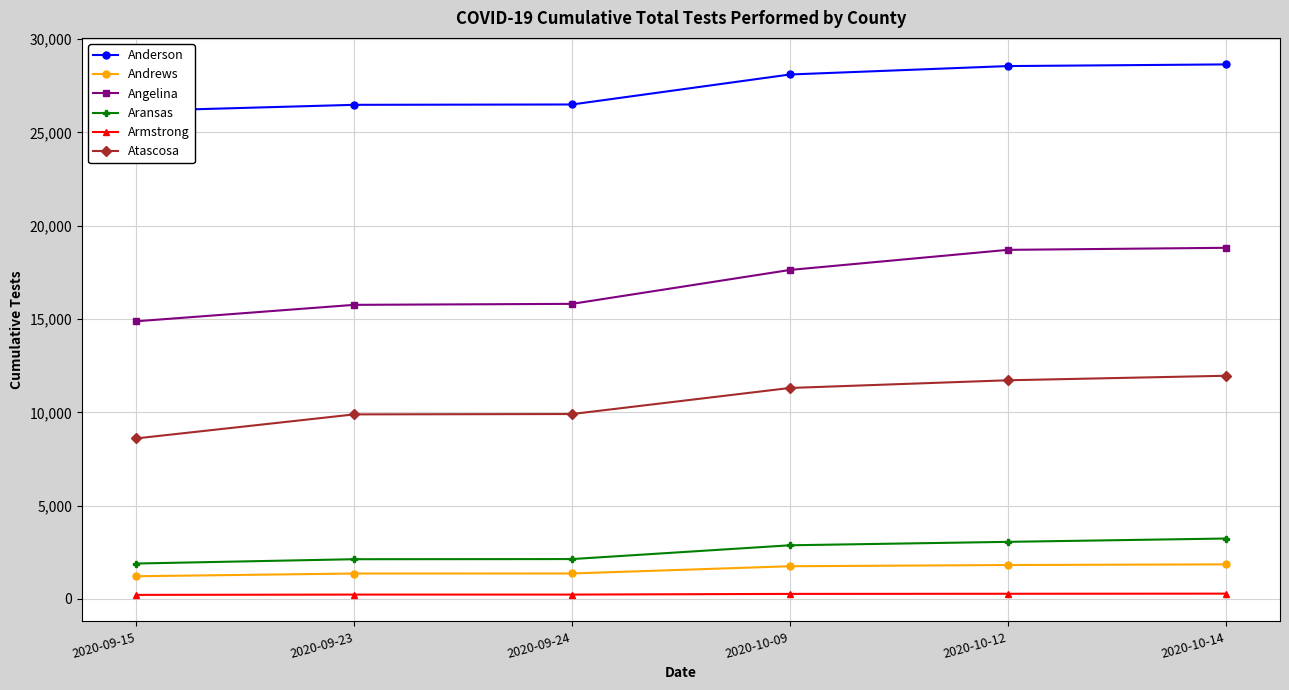

What position from the left is 2020-10-12?

5